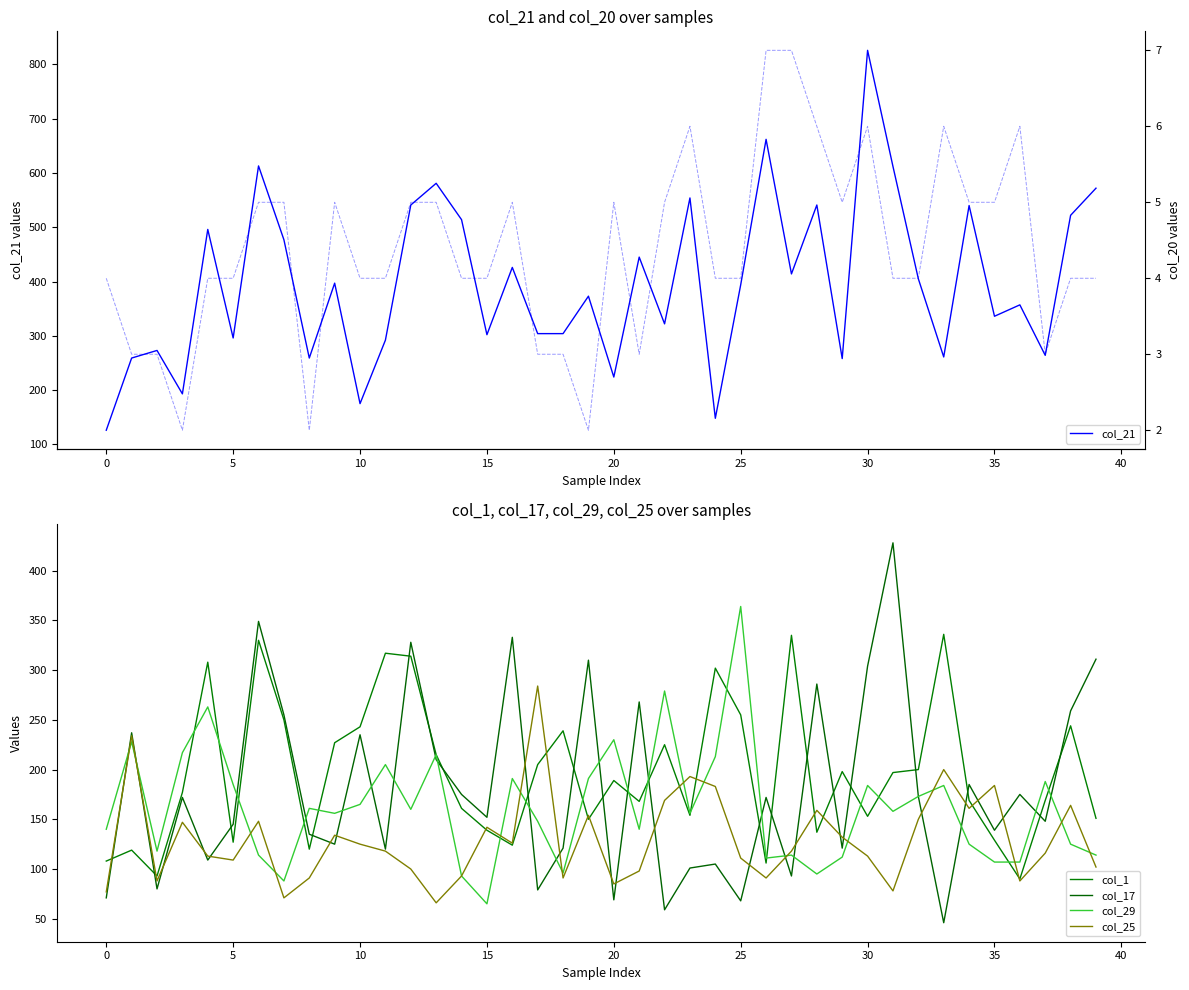

What is the difference between the maximum and minimum values in the col_20 series?

5